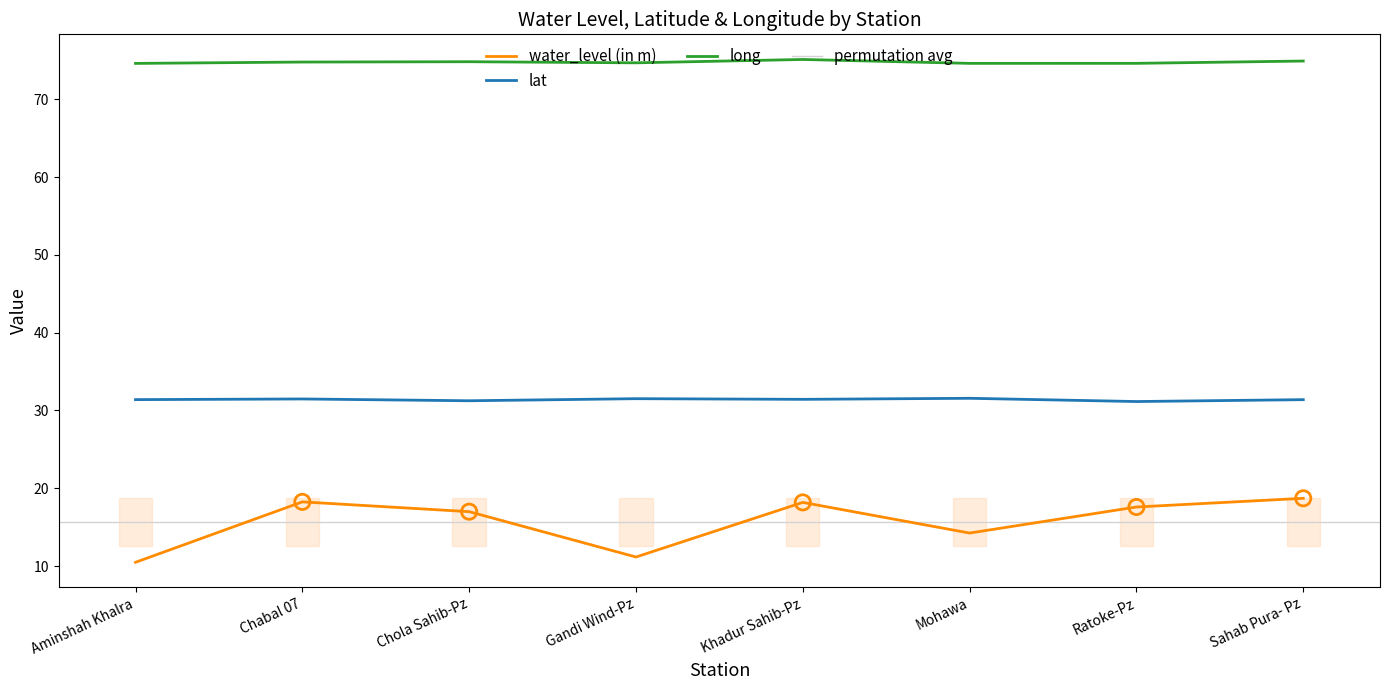

Which series has the largest Y range (max minus min)?

water_level (in m)